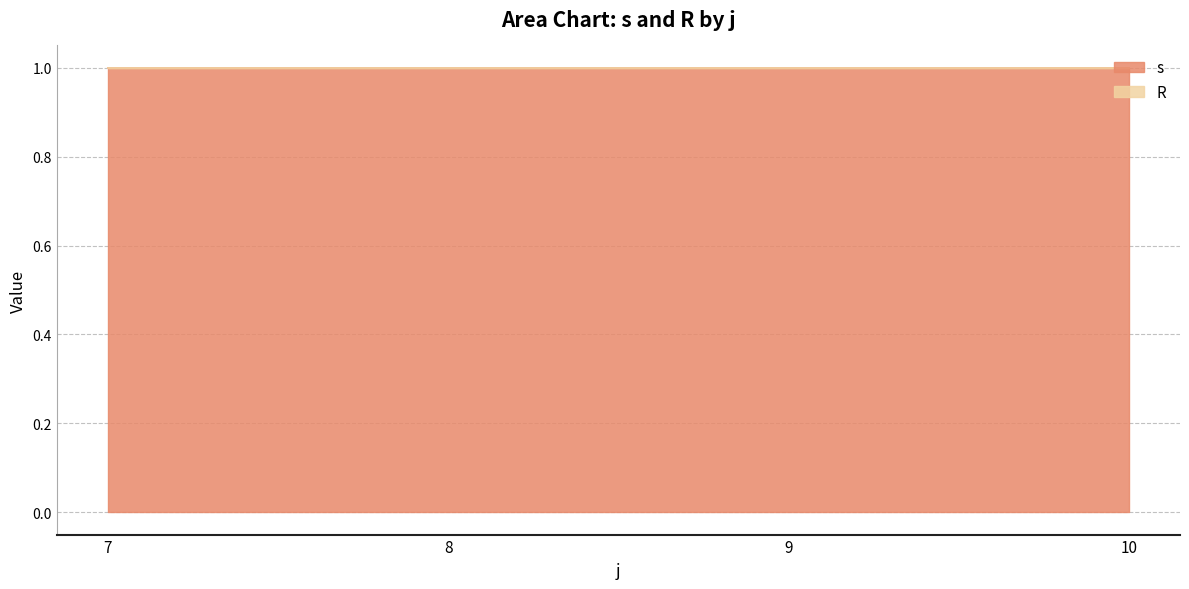

What is the value of the s point at the 1st from the left?

1